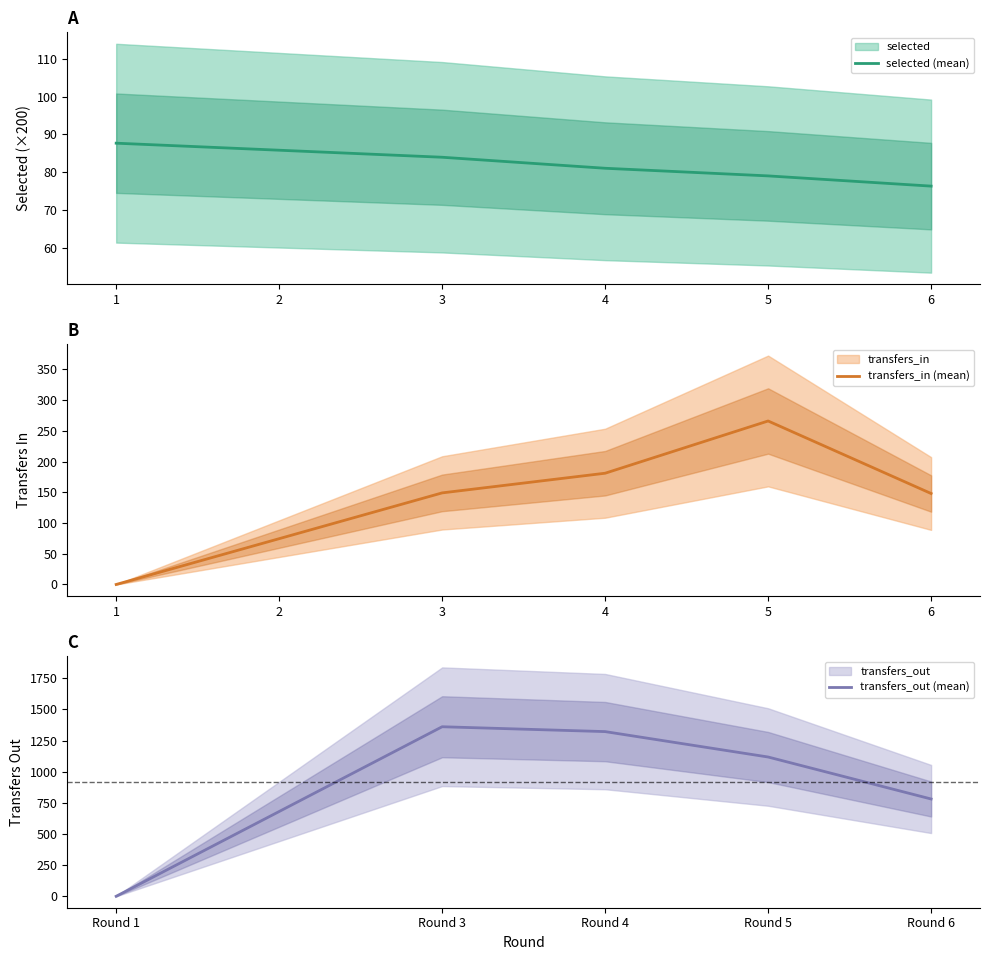

Where is selected (mean) nearest to the value 82?

4